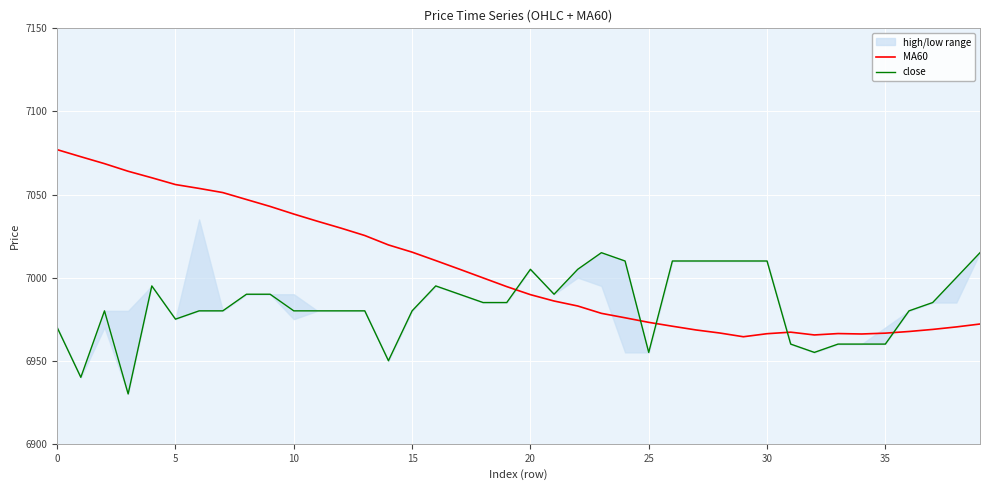

Rank the series by their average value, from lowest to highest.

close, MA60